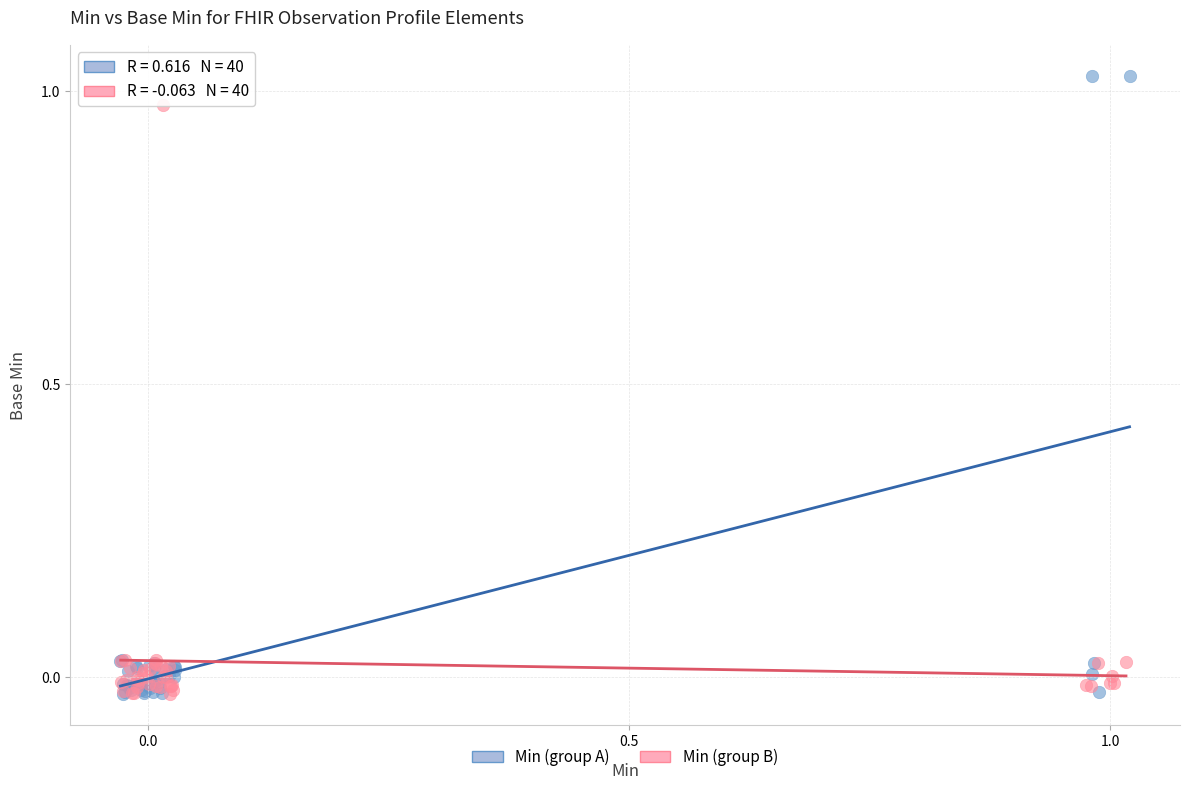

Which series has the largest Y range (max minus min)?

Min (group A)